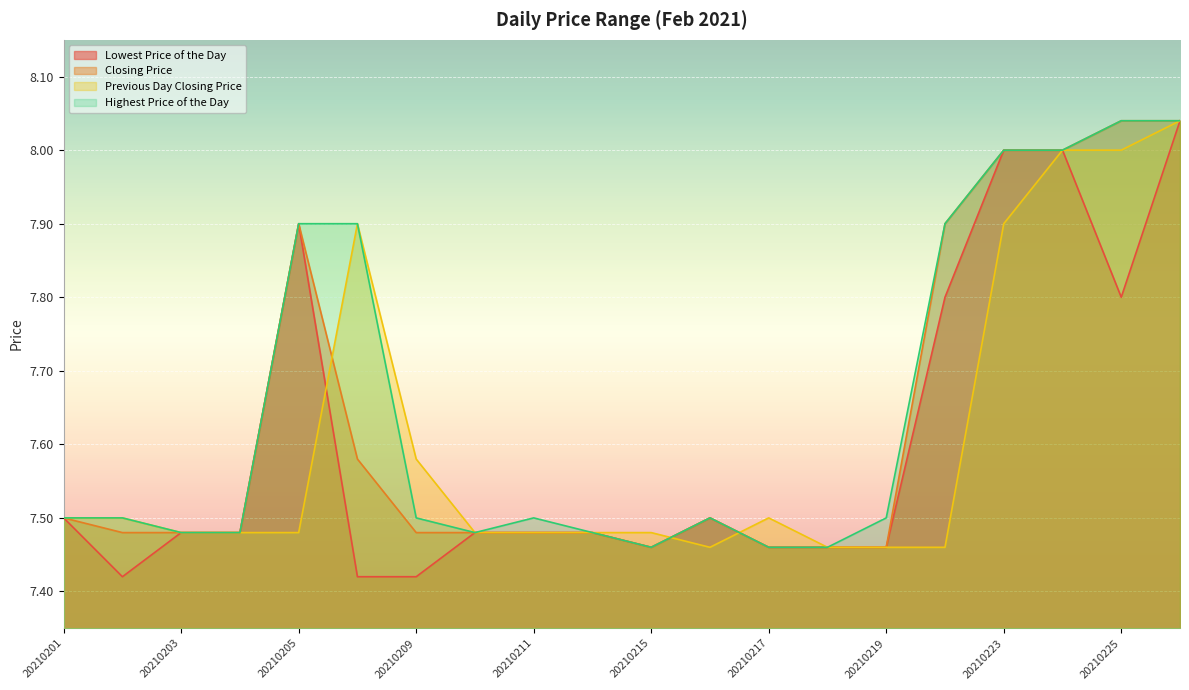

How many lines are shown in the chart?

4